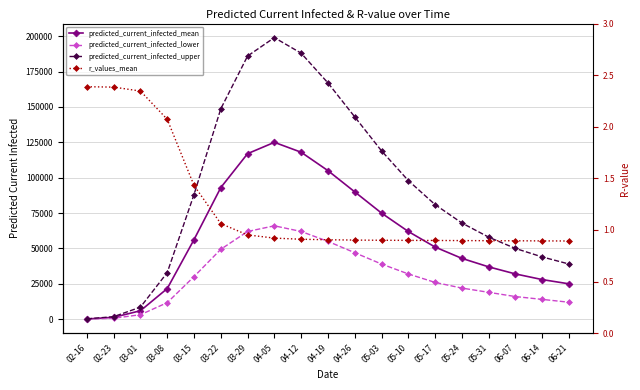

Does the chart have visible grid lines?

Yes